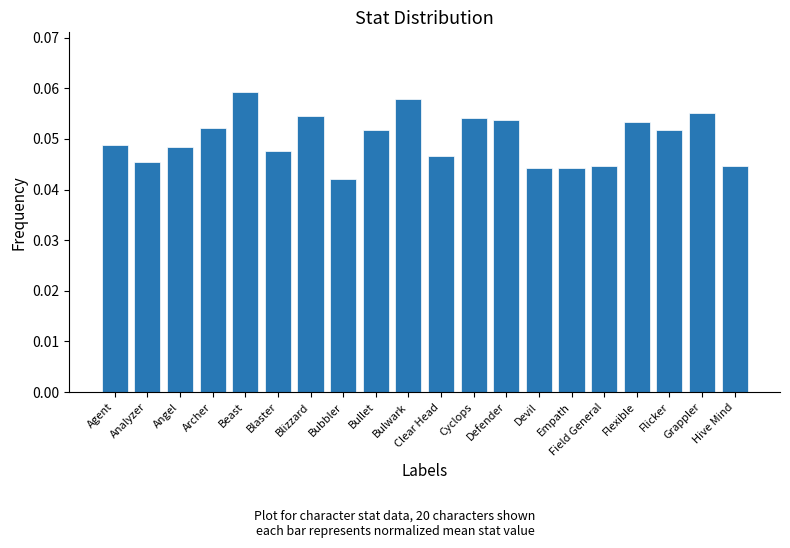

True or false: the data shows 0.1 at Angel.

False